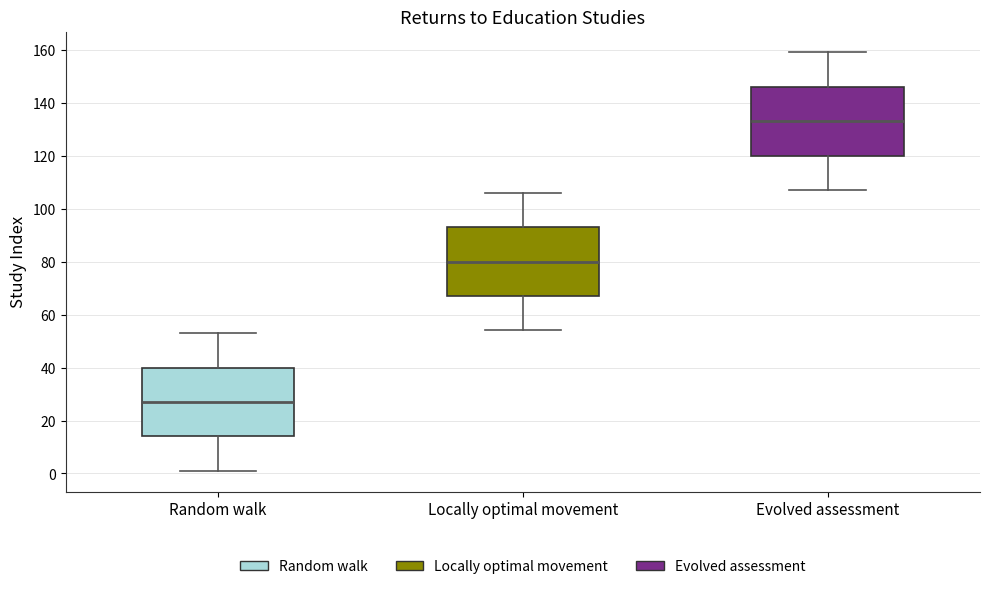

Where does the lower whisker of the box for Random walk end on the y-axis? The values are not printed on the chart, so give them approximately, as read against the axis.

2